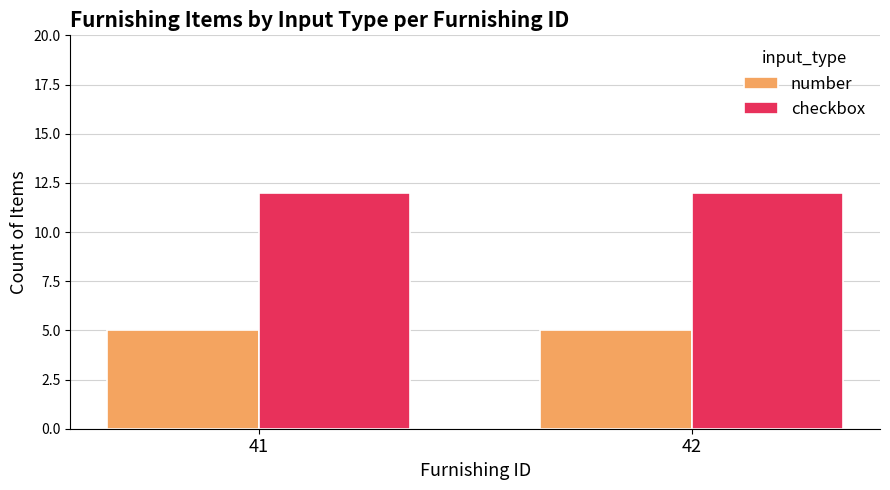

What is the minimum value for number?

5